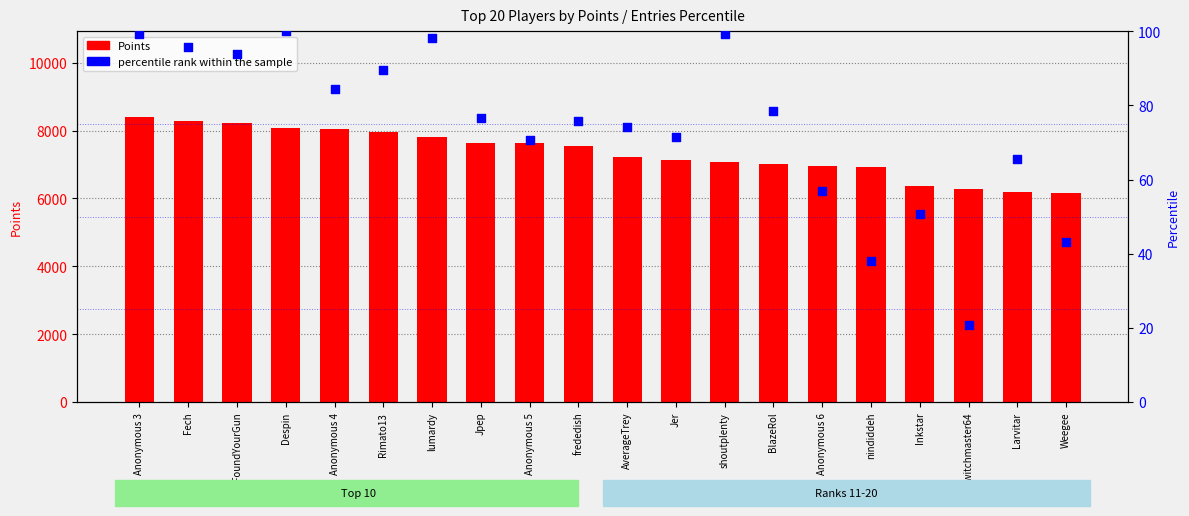

Is the value of percentile rank within the sample at Jer greater than the value of Points at Rimato13?

No